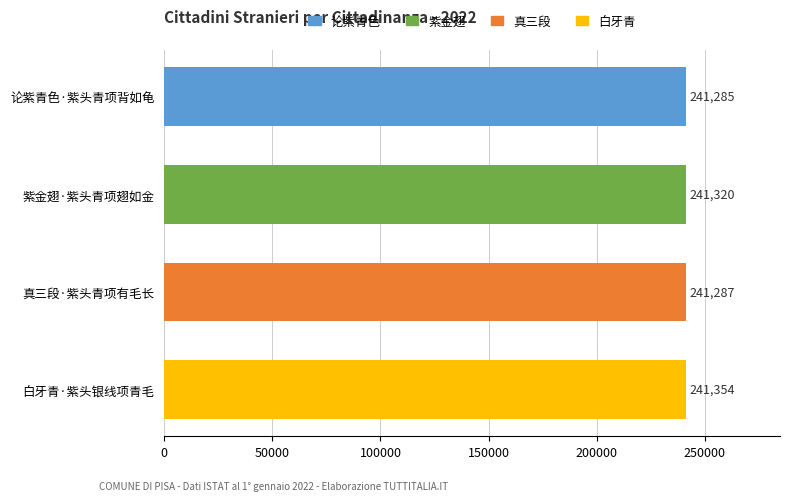

Reading top to bottom, extract all data points from this chart.

241285	241320	241287	241354